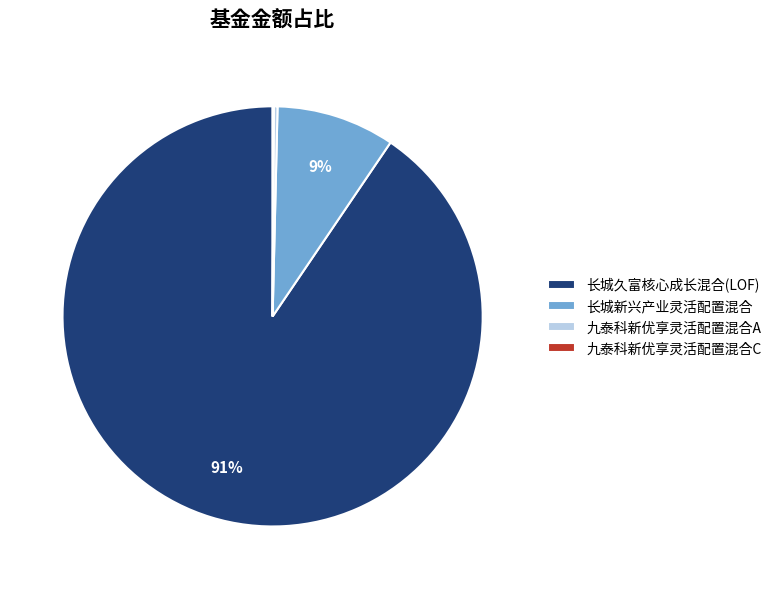

True or false: 长城新兴产业灵活配置混合 accounts for 23% of the total.

False